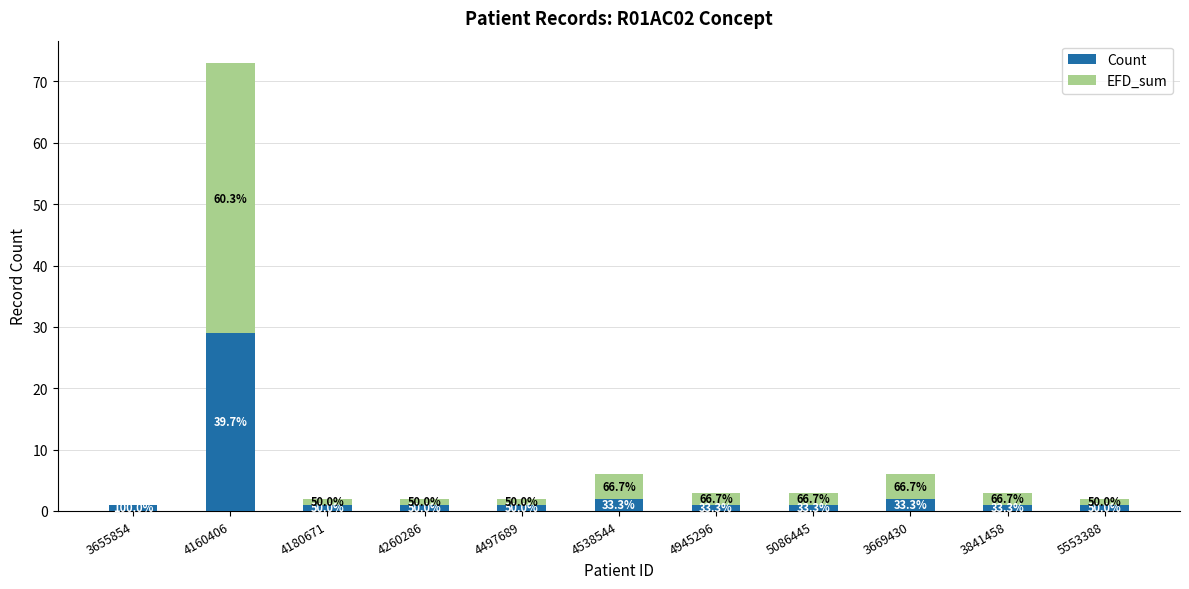

List the series in order of their peak value, highest first.

EFD_sum, Count